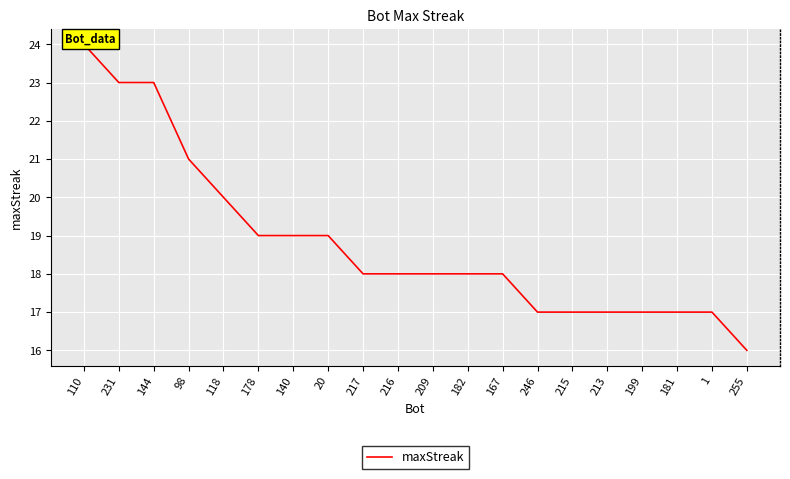

Is it true that the value at 182 is 7?

False